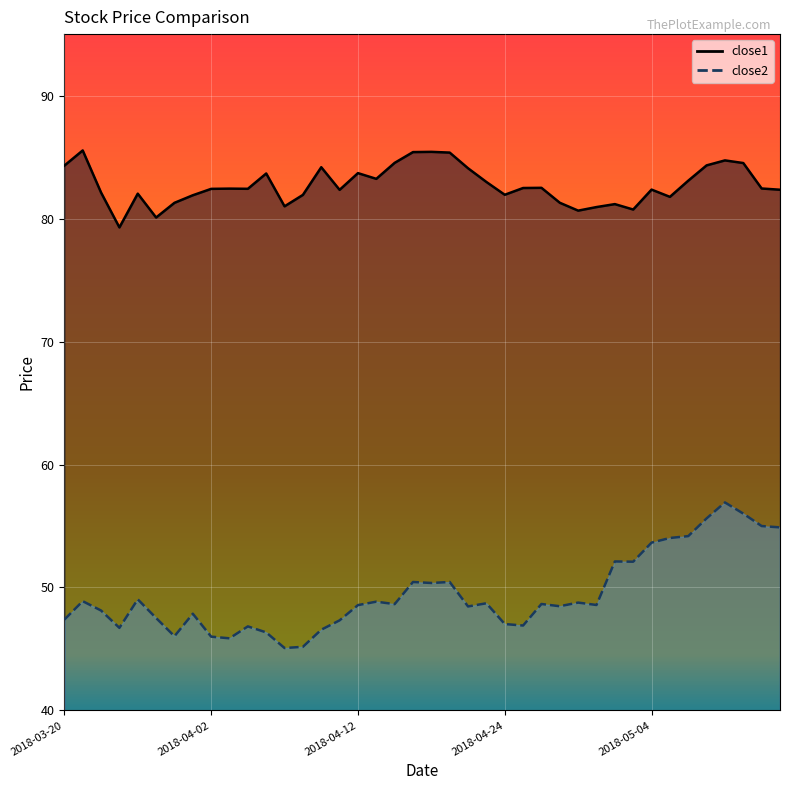

What is the approximate value of close1 at 2018-04-03?

82.4